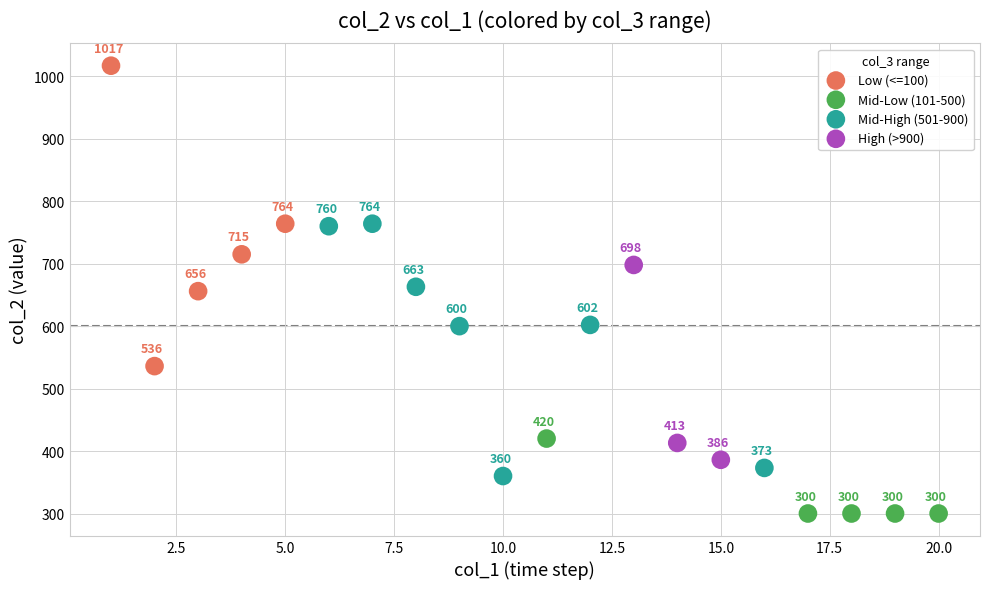

Which series has the widest spread of Y values?

Low (<=100)